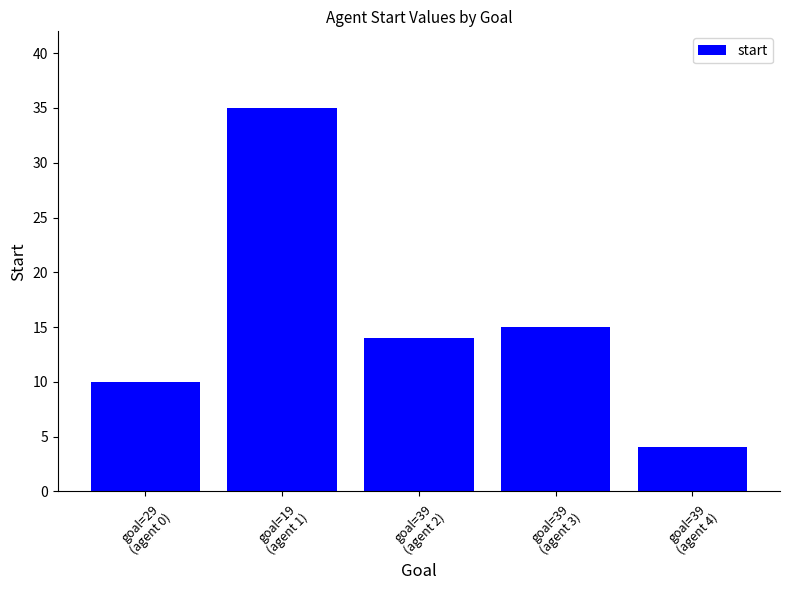

Reading left to right, what are all the values shown in this chart?

goal=29
(agent 0)=10	goal=19
(agent 1)=35	goal=39
(agent 2)=14	goal=39
(agent 3)=15	goal=39
(agent 4)=4